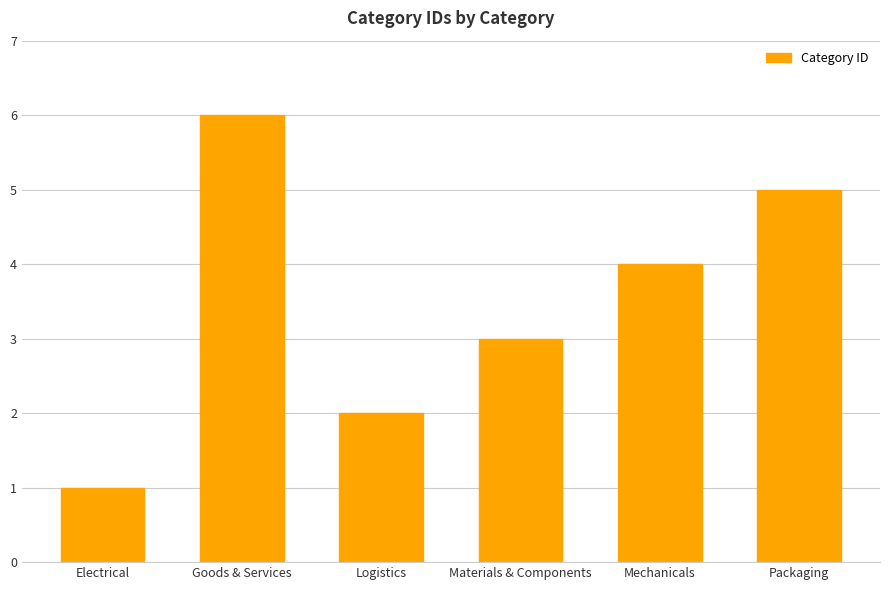

Reading left to right, list all the values displayed in this chart.

Electrical=1	Goods & Services=6	Logistics=2	Materials & Components=3	Mechanicals=4	Packaging=5